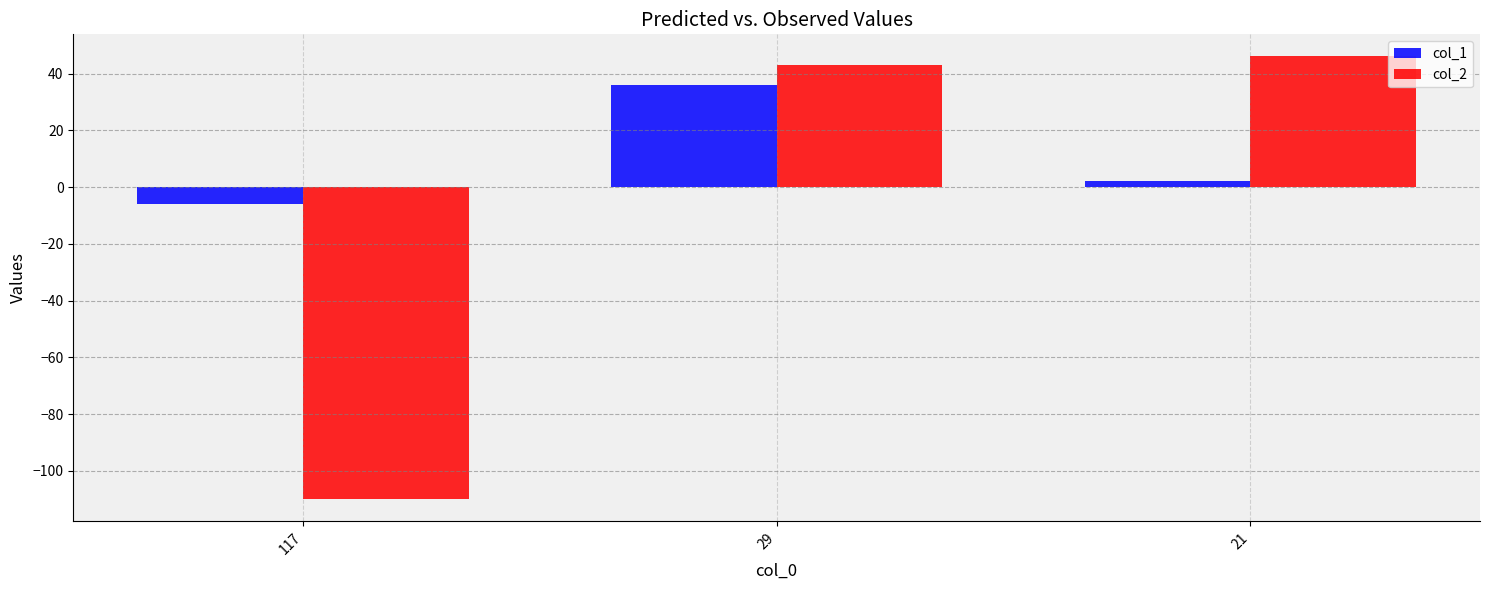

Count the col_1 values in the range -6 to 36.

3